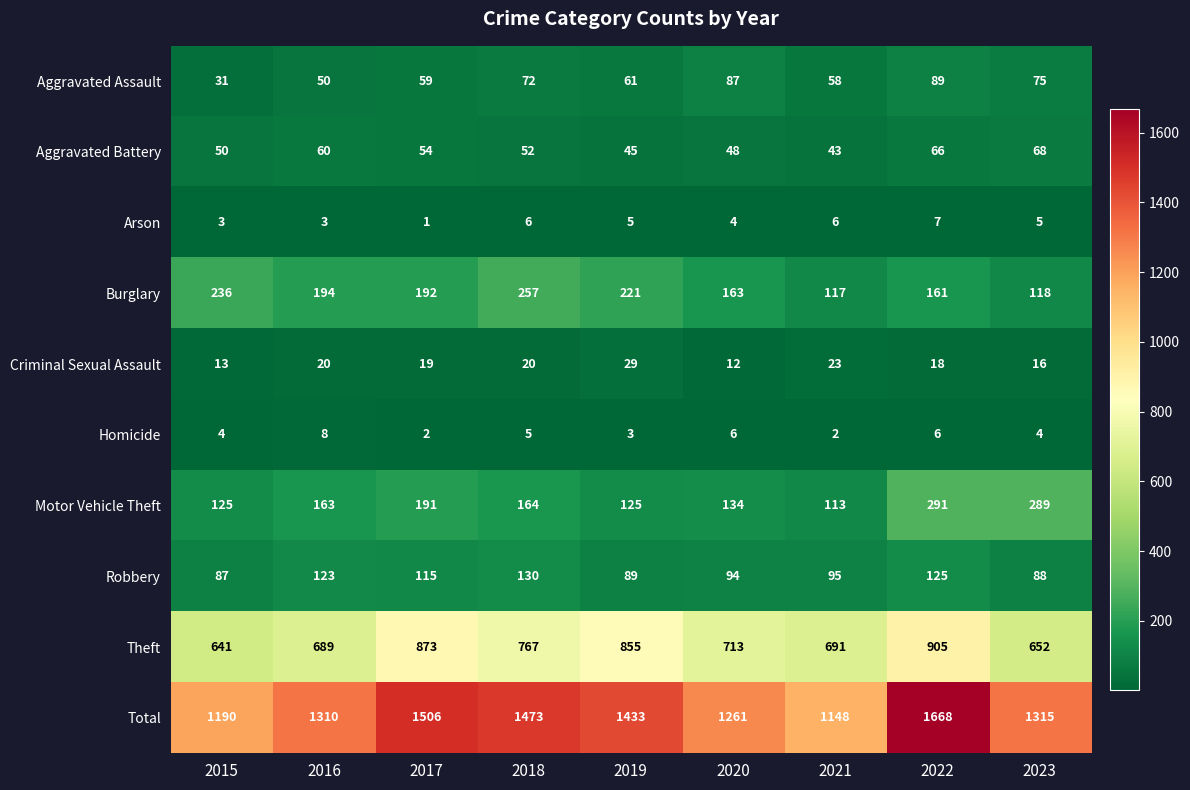

Where is Robbery nearest to the value 108?

2017